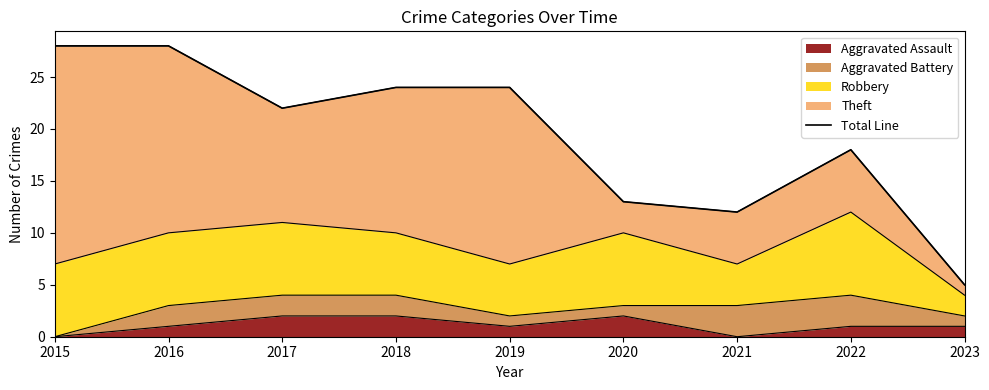

True or false: the data shows 22 at 2017.

True